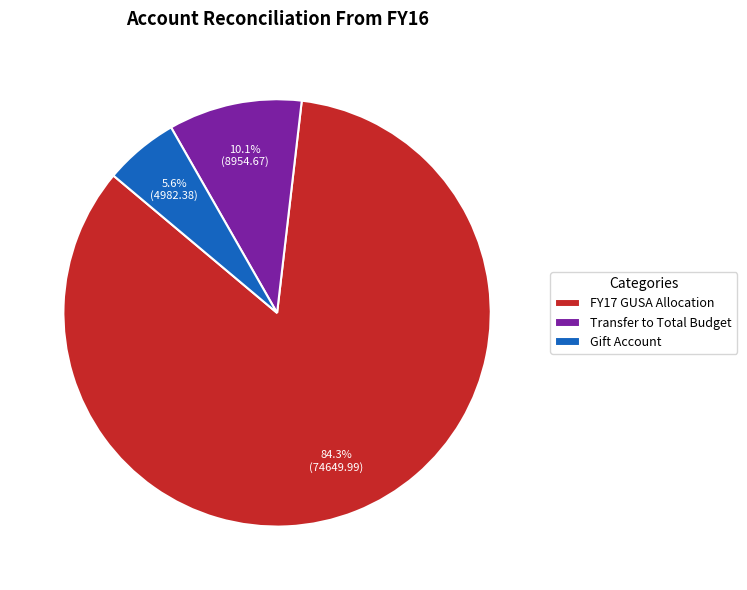

Which category has the smallest portion of the pie?

Gift Account